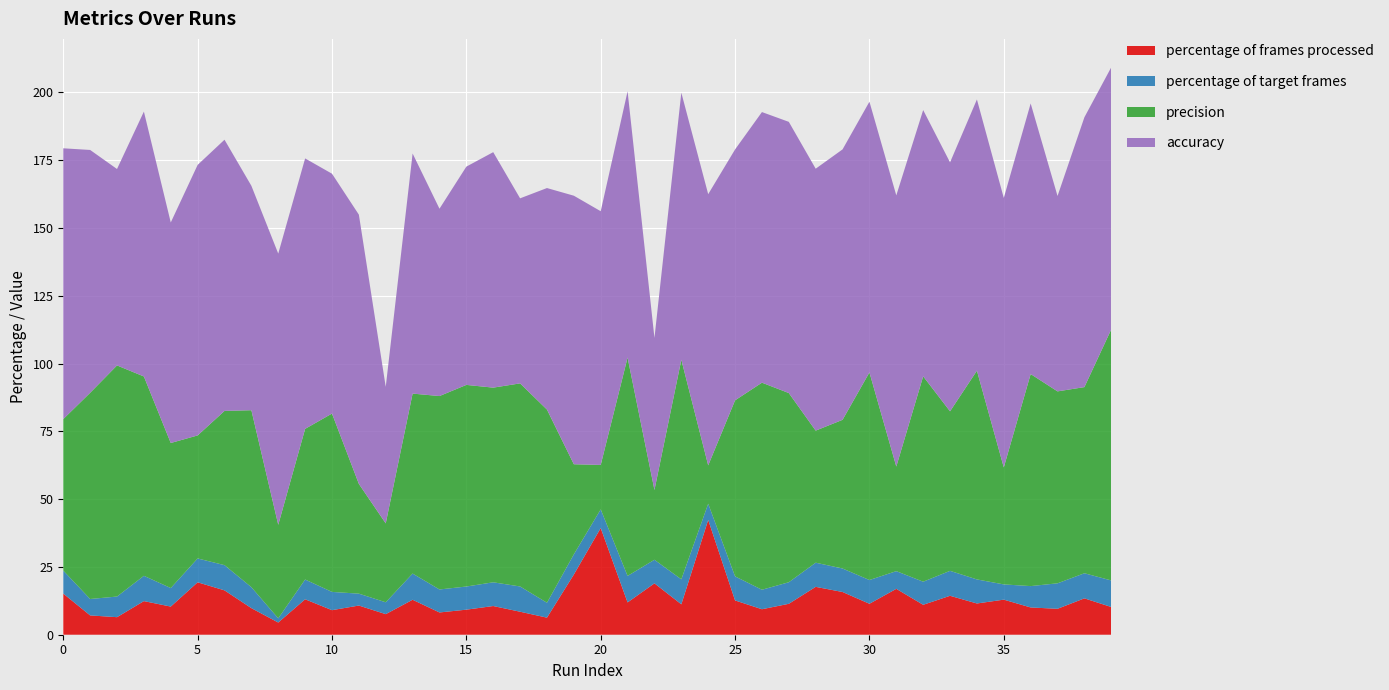

Reading left to right, extract all data points from this chart.

percentage of frames processed: 0=15.2	1=7.1	2=6.5	3=12.4	4=10.4	5=19.3	6=16.4	7=9.8	8=4.5	9=13.1	10=9.1	11=10.8	12=7.6	13=12.9	14=8.2	15=9.2	16=10.6	17=8.5	18=6.3	19=22.2	20=39.3	21=11.9	22=18.9	23=11.2	24=42.3	25=12.6	26=9.4	27=11.4	28=17.7	29=15.8	30=11.4	31=16.9	32=11.0	33=14.4	34=11.5	35=12.9	36=10.1	37=9.6	38=13.4	39=10.2
percentage of target frames: 0=8.5	1=6.0	2=7.6	3=9.3	4=6.8	5=8.8	6=9.3	7=7.7	8=1.6	9=7.3	10=6.7	11=4.4	12=4.4	13=9.7	14=8.5	15=8.5	16=8.7	17=9.3	18=5.5	19=7.4	20=6.9	21=9.8	22=8.7	23=9.2	24=6.0	25=8.9	26=7.2	27=8.0	28=8.9	29=8.7	30=8.8	31=6.5	32=8.5	33=9.2	34=8.9	35=5.6	36=7.9	37=9.4	38=9.3	39=9.8
precision: 0=55.9	1=76.0	2=85.2	3=73.5	4=53.5	5=45.4	6=56.9	7=65.3	8=34.5	9=55.6	10=65.8	11=40.5	12=29.1	13=66.4	14=71.3	15=74.3	16=71.8	17=74.9	18=71.2	19=33.2	20=16.4	21=80.5	22=25.7	23=81.0	24=14.1	25=64.9	26=76.4	27=69.8	28=48.7	29=54.8	30=76.5	31=38.6	32=75.7	33=58.8	34=77.0	35=43.1	36=78.2	37=70.8	38=68.6	39=92.6
accuracy: 0=99.8	1=89.5	2=72.4	3=97.7	4=81.3	5=99.8	6=100.0	7=82.7	8=100.0	9=99.7	10=88.4	11=99.3	12=50.3	13=88.5	14=69.1	15=80.5	16=86.8	17=68.2	18=81.7	19=99.0	20=93.5	21=98.2	22=56.1	23=98.5	24=100.0	25=92.5	26=99.8	27=100.0	28=96.6	29=99.7	30=99.8	31=100.0	32=98.2	33=91.8	34=100.0	35=99.4	36=99.8	37=72.0	38=99.5	39=96.6